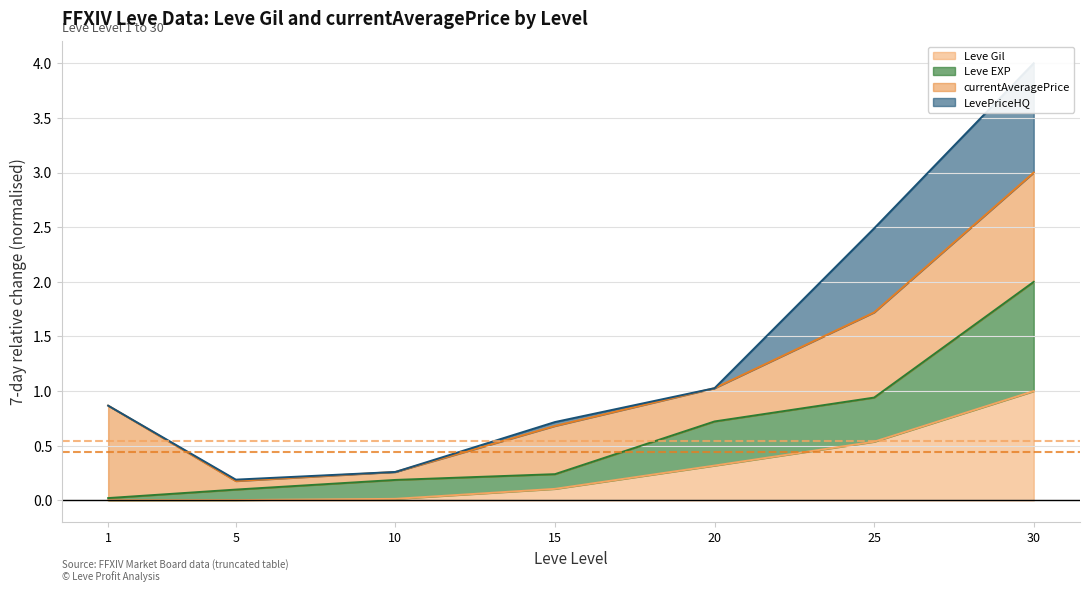

Which has a higher value, 20 or 15?

20